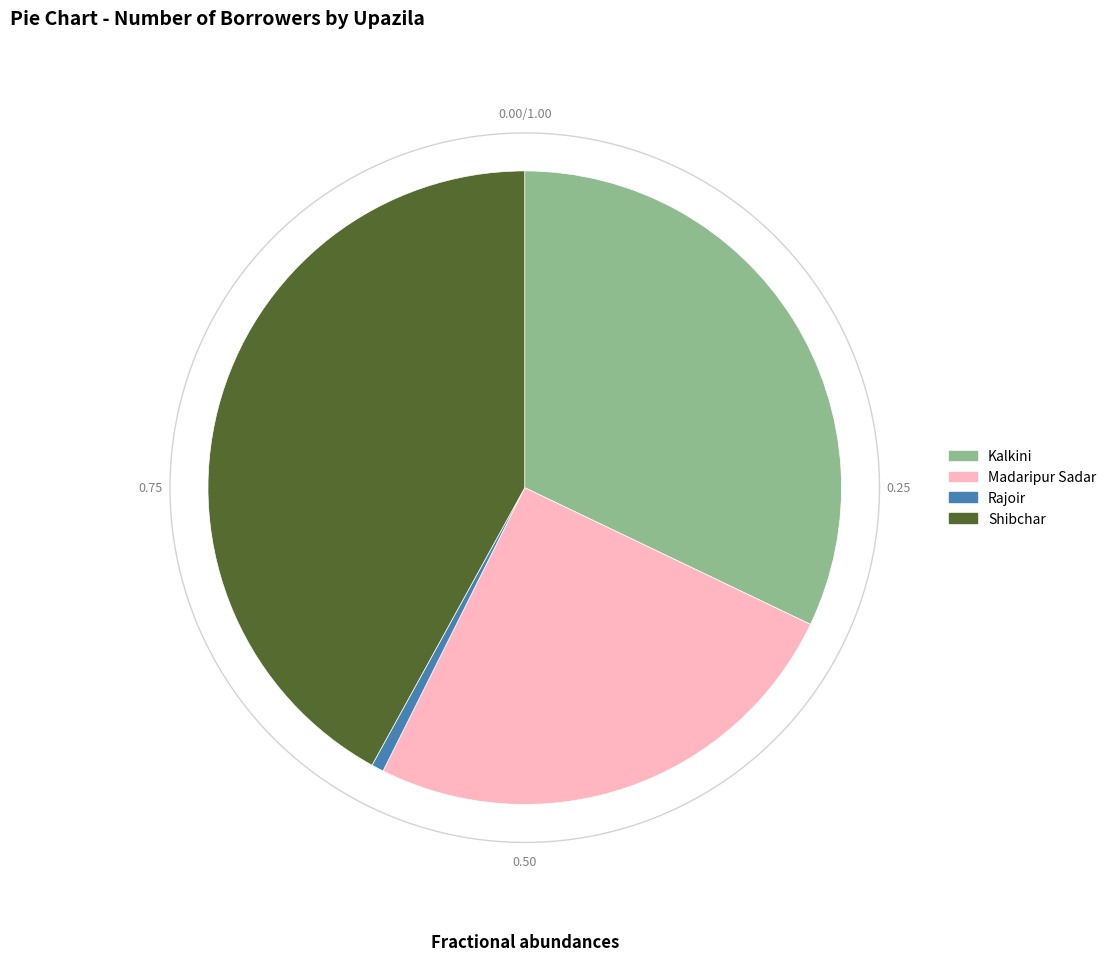

To the nearest percent, what is the average slice percentage?

25%